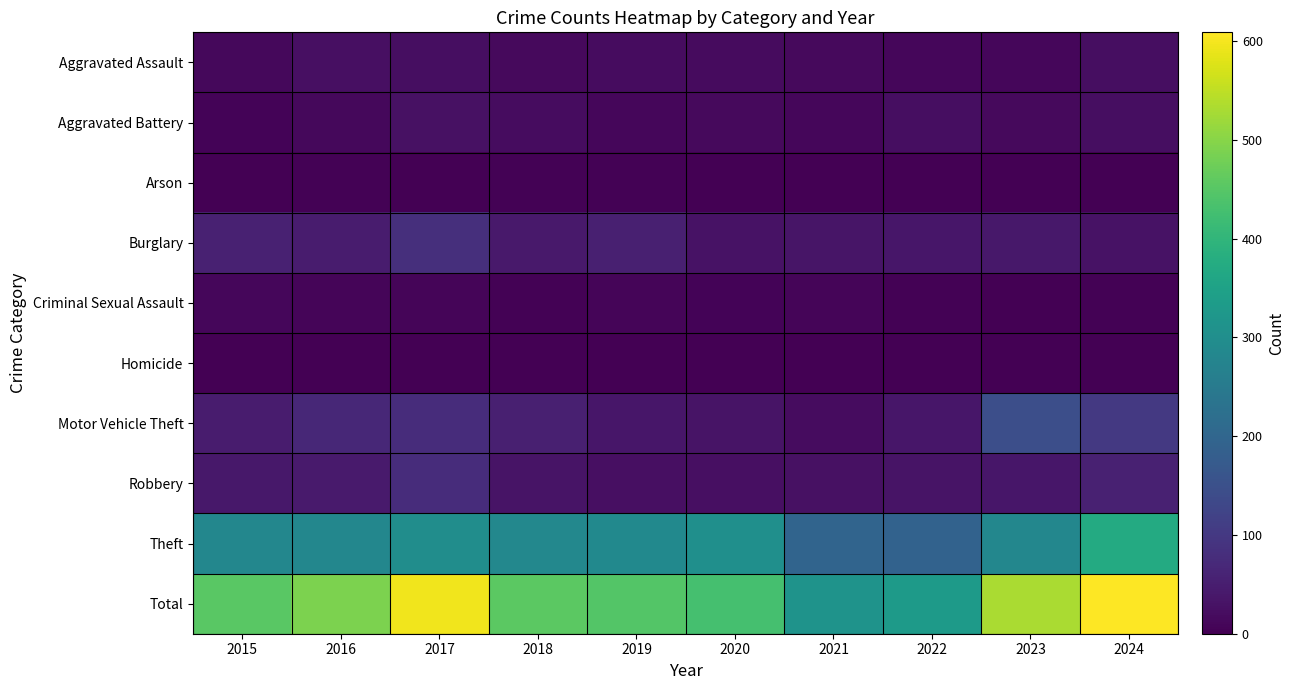

Rank the series at 2016 from highest to lowest value.

Total, Theft, Motor Vehicle Theft, Burglary, Robbery, Aggravated Assault, Aggravated Battery, Criminal Sexual Assault, Arson, Homicide